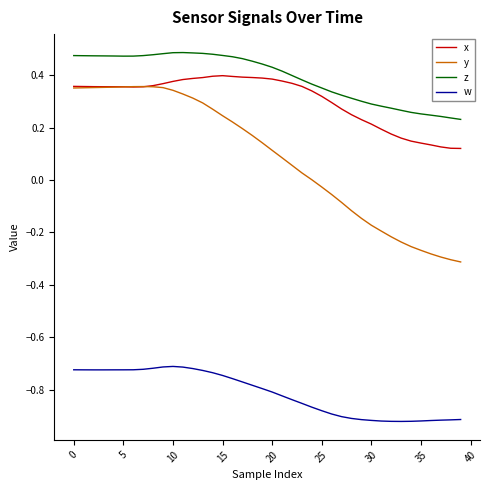

Which series has the largest total across all categories?

z